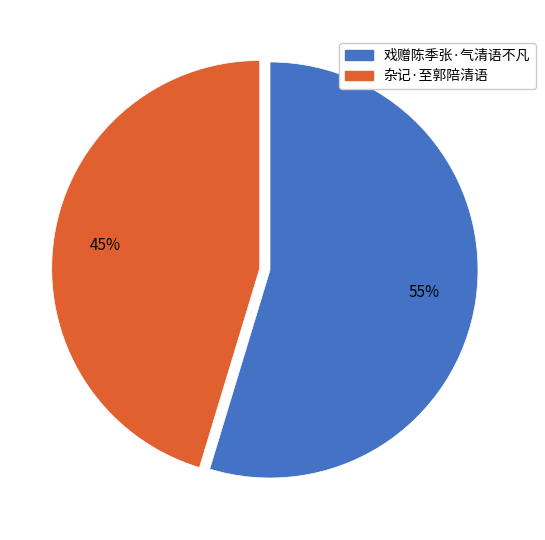

Which slice is the largest?

戏赠陈季张·气清语不凡